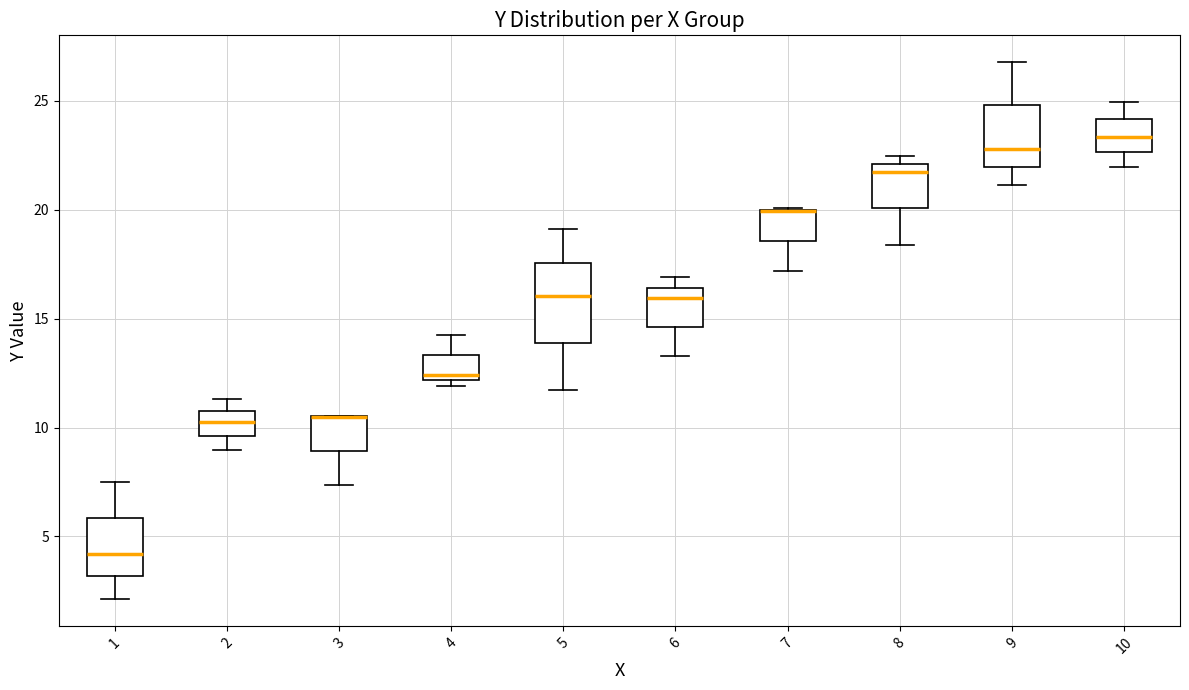

Which box is the tallest, from its lower edge to its upper edge?

5